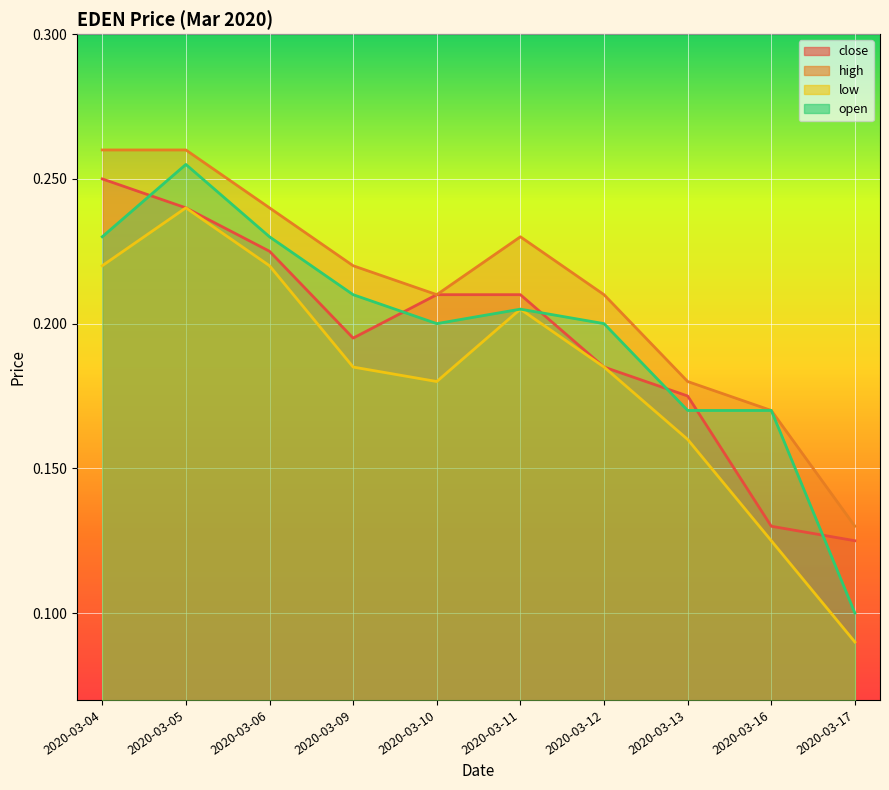

How many intersections are there between open and close?

6